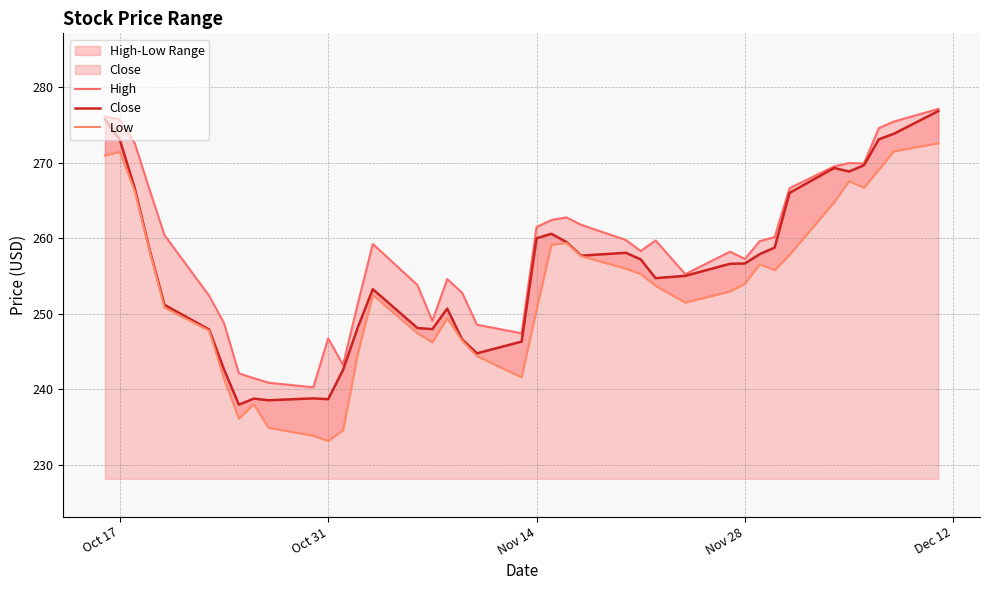

Does the chart display data point markers on the line(s)?

No